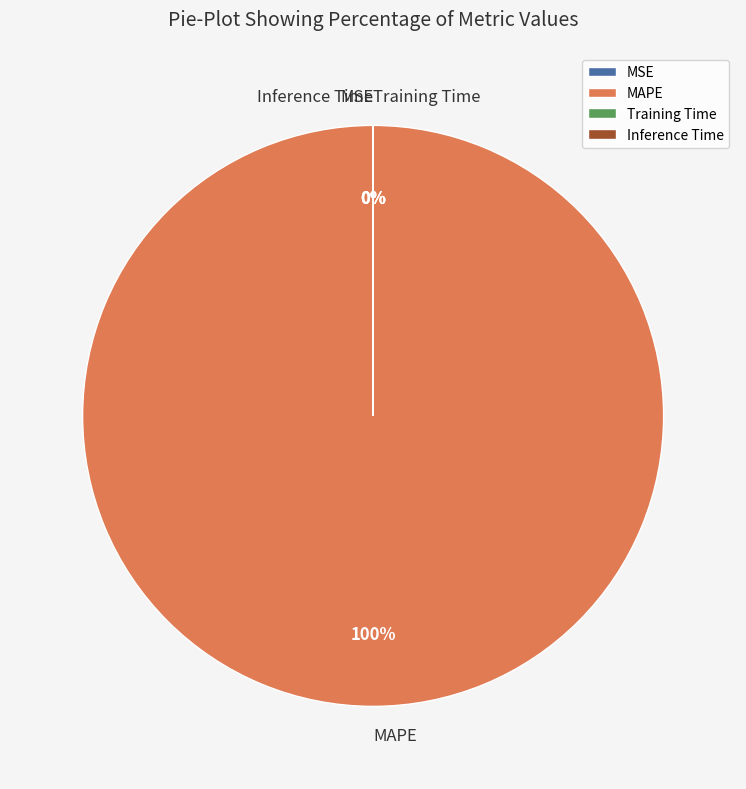

What is the majority slice?

MAPE